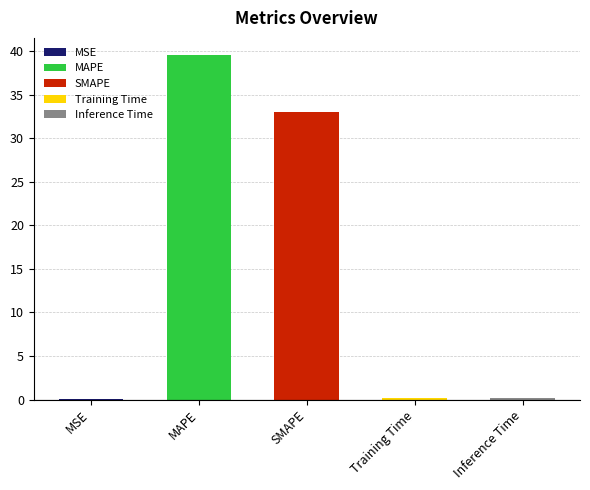

What is the change in value from MSE to MAPE?

+39.5